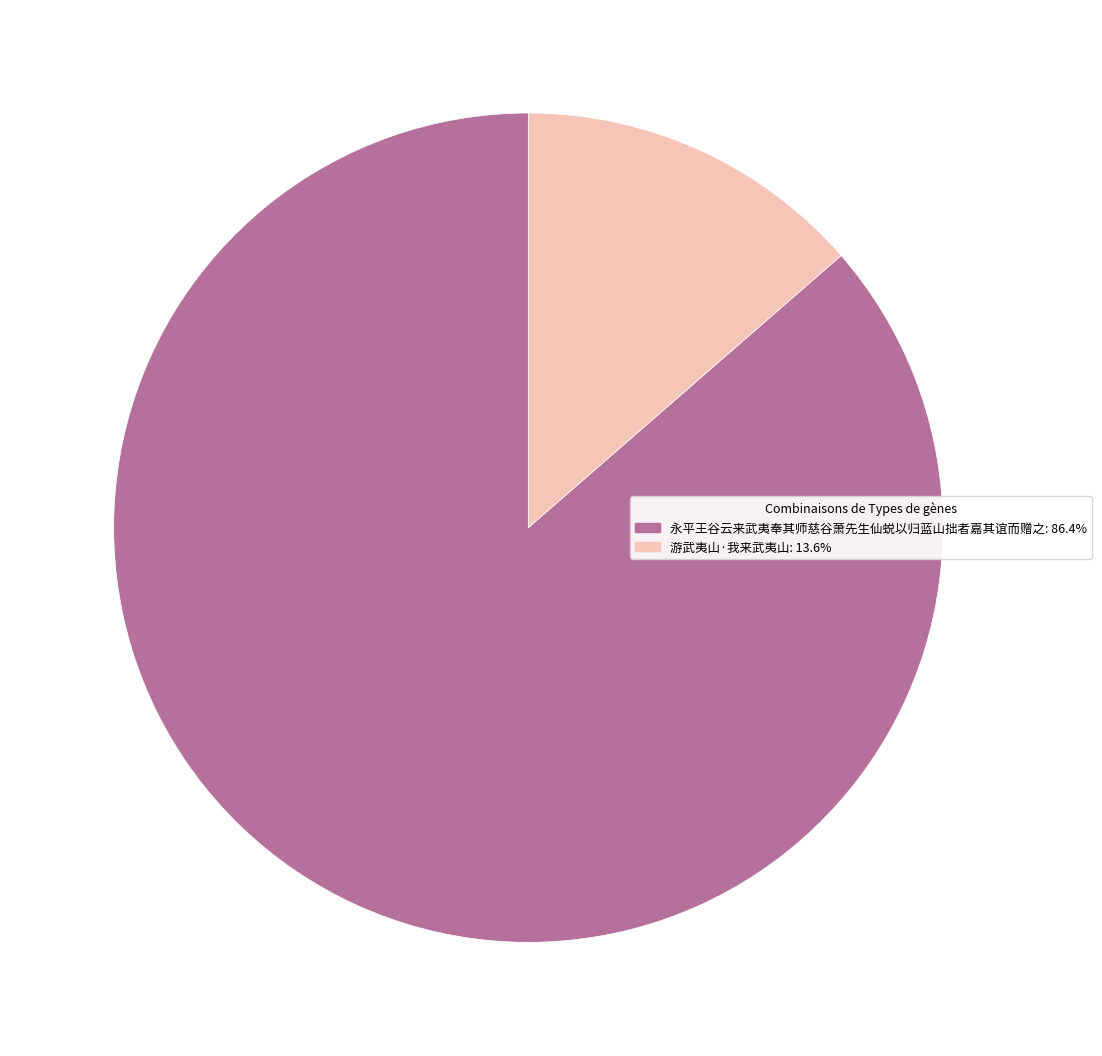

Is 游武夷山·我来武夷山 the majority of the pie?

No